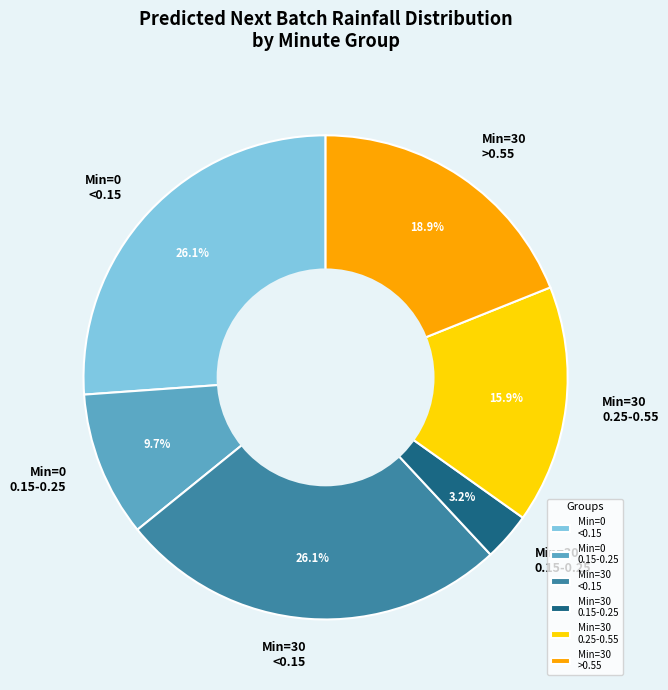

Which category has the smallest portion of the pie?

Min=30 0.15-0.25